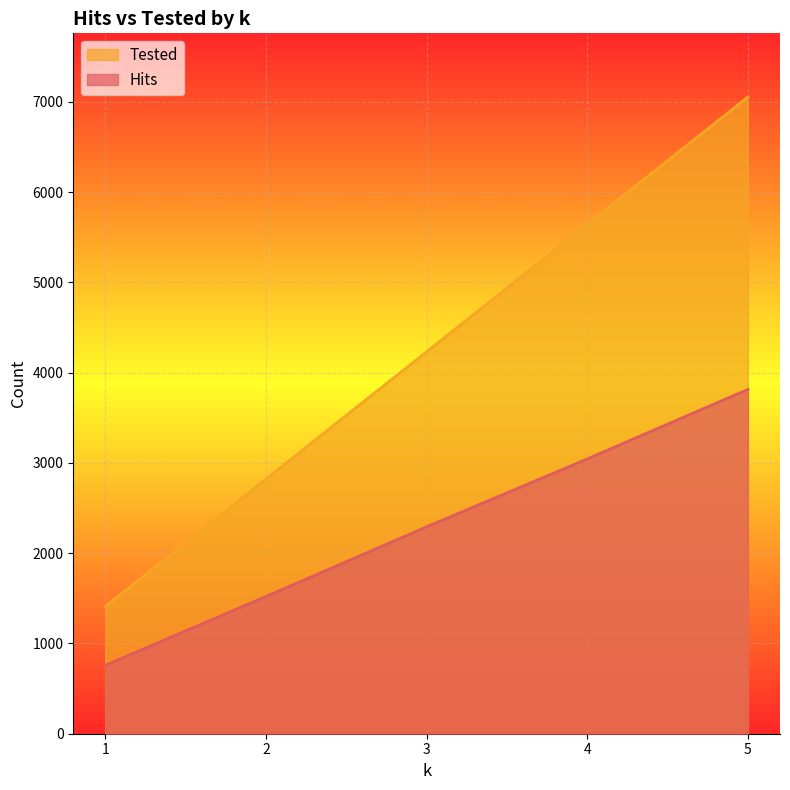

Where is Hits nearest to the value 2287?

3